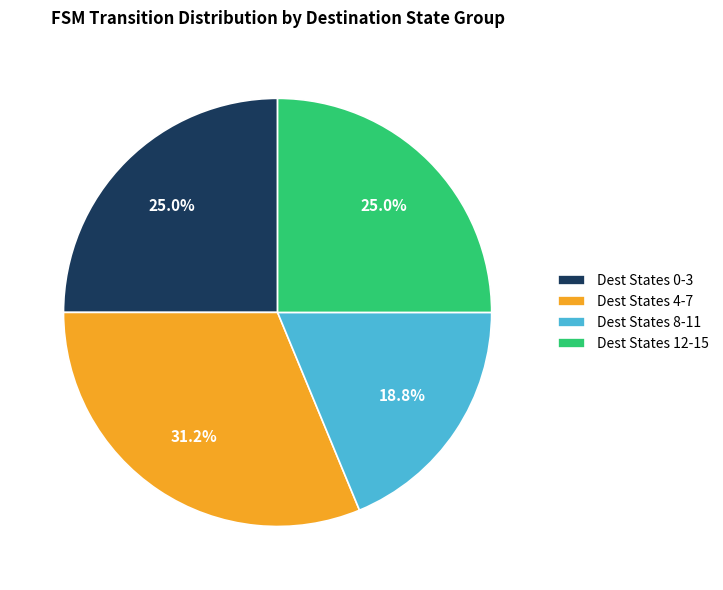

Is Dest States 4-7 the majority of the pie?

No